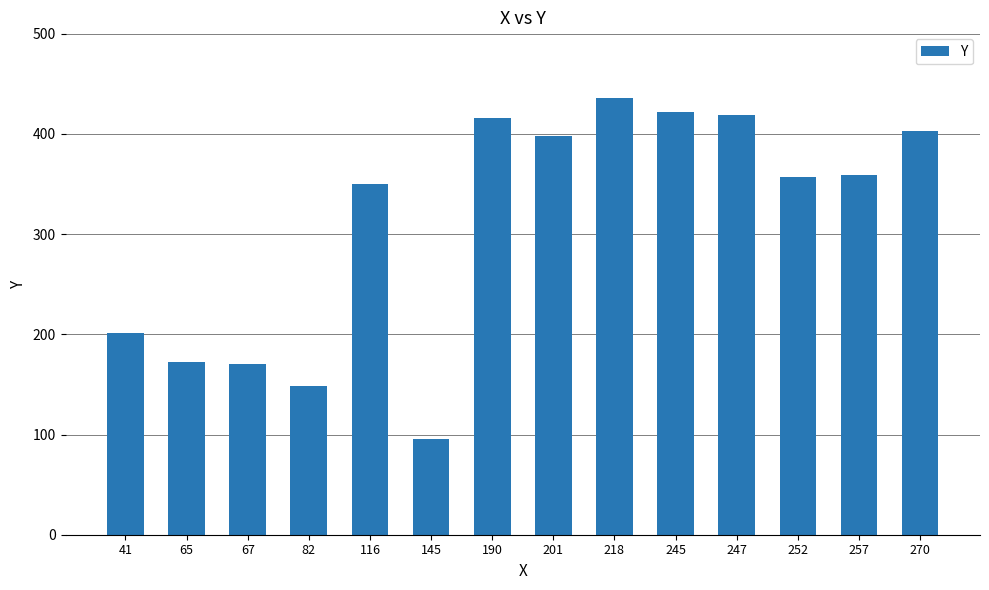

At which category does the chart reach its minimum across all series?

145